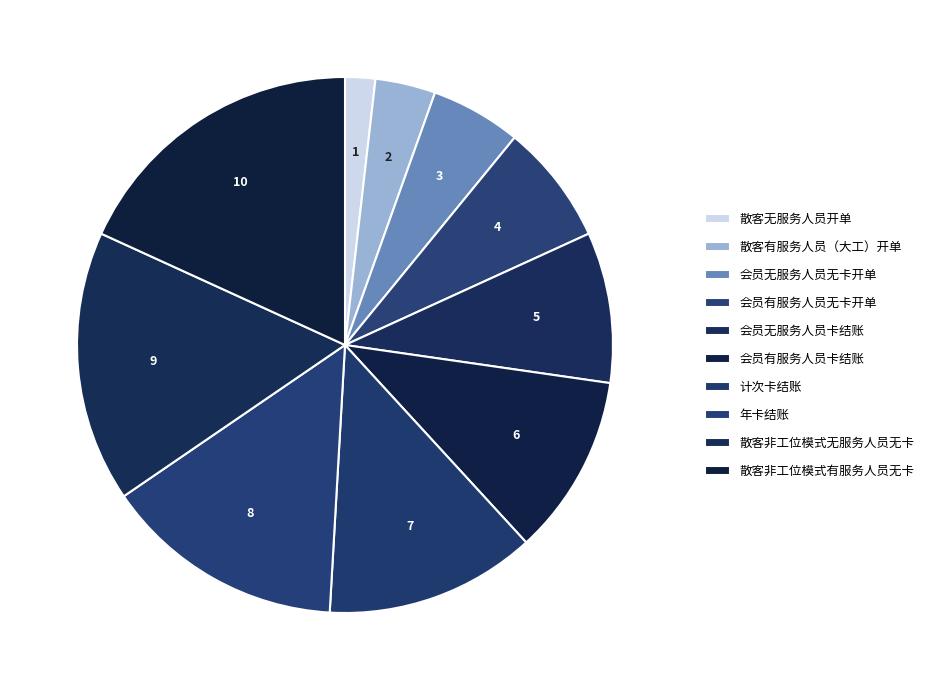

To the nearest percent, what is the average slice percentage?

10%